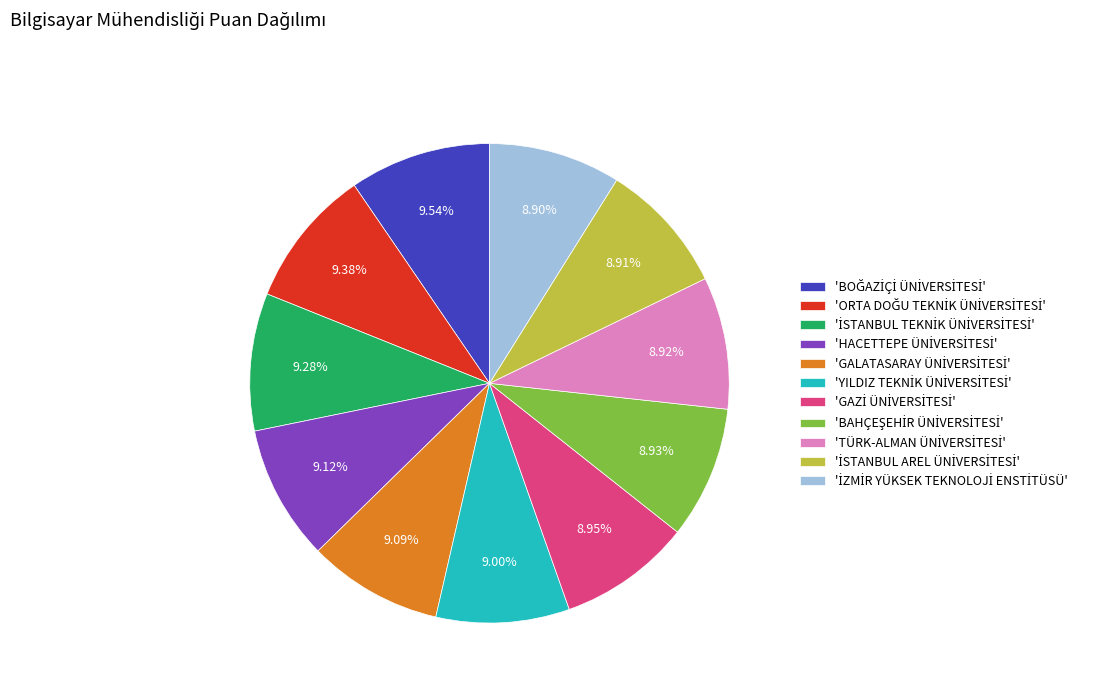

Does any single category account for the majority?

No